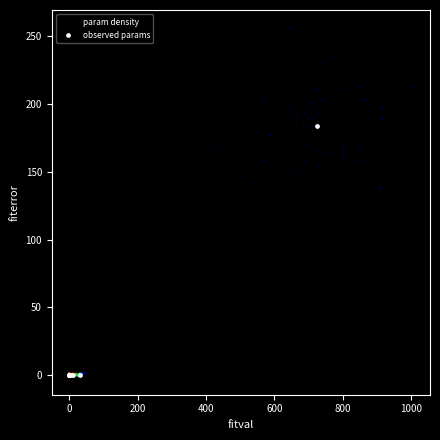

Which series contains the highest Y value?

param density